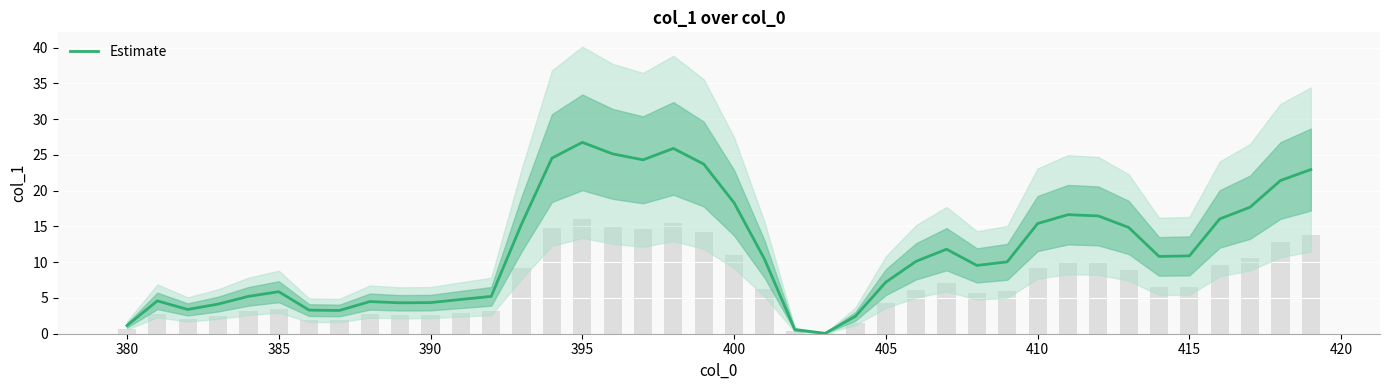

Which category has the highest value in the Estimate series?

395